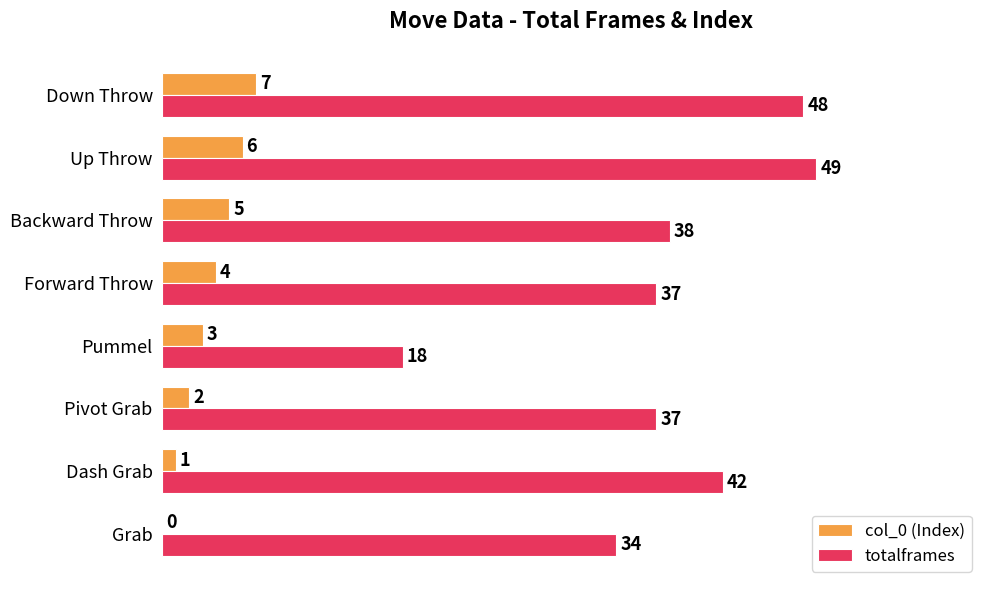

Is it true that totalframes equals 77 at Down Throw?

False